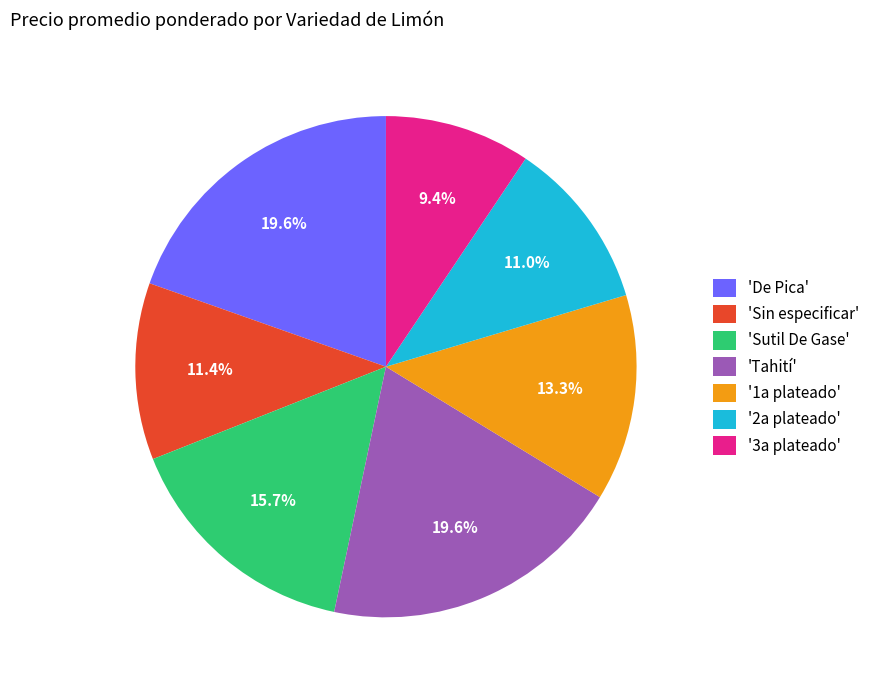

Between 'Sutil De Gase' and 'Tahití', which is larger?

'Tahití'